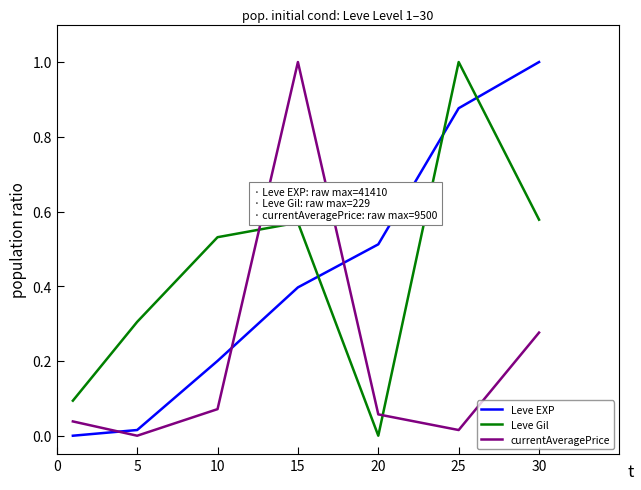

What is the difference between the maximum and minimum values in the Leve EXP series?

1.0